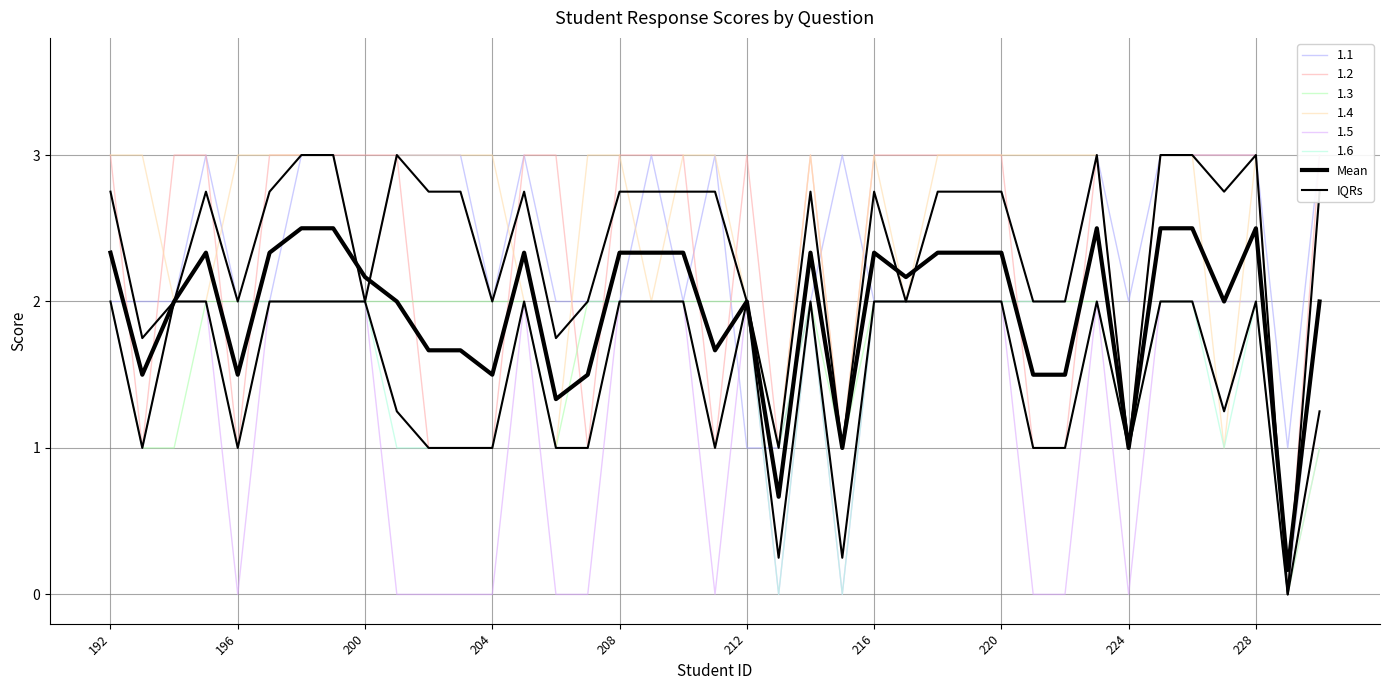

How many values in the Mean series are below 2?

14